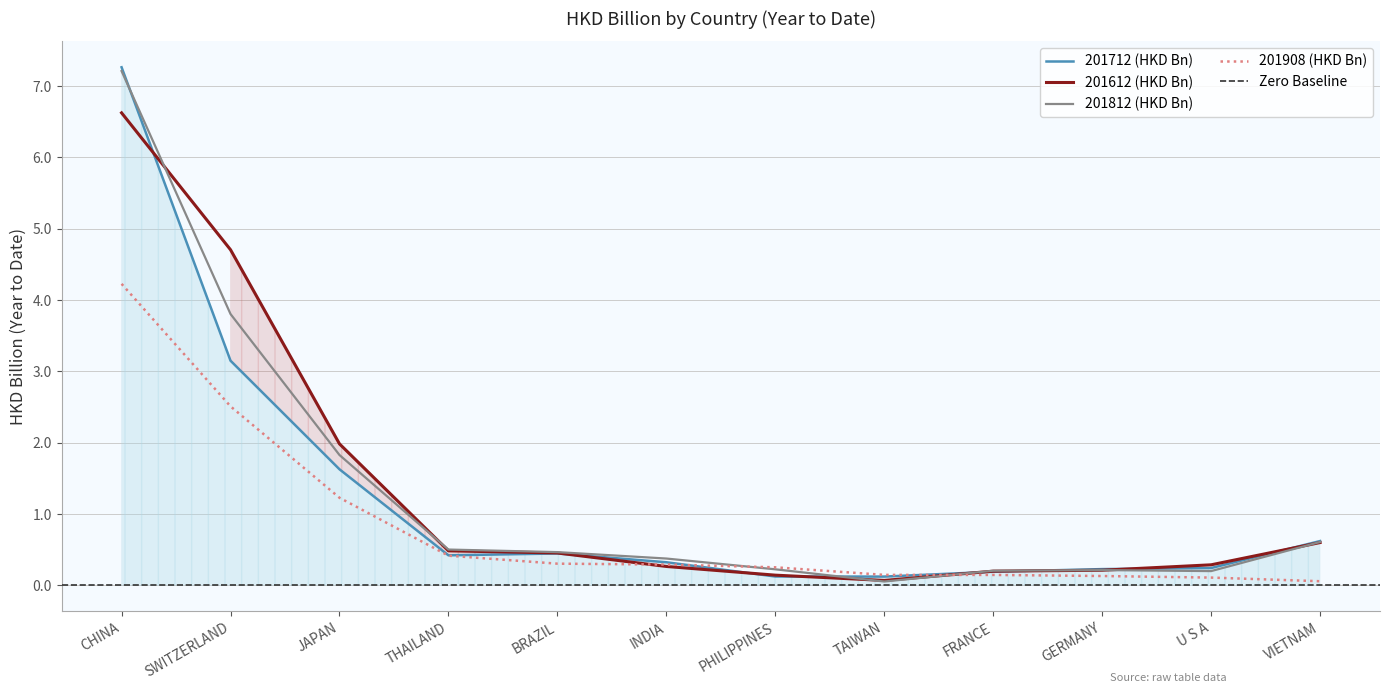

What is the difference between the second highest and second lowest values in the 201908 series?

2.4